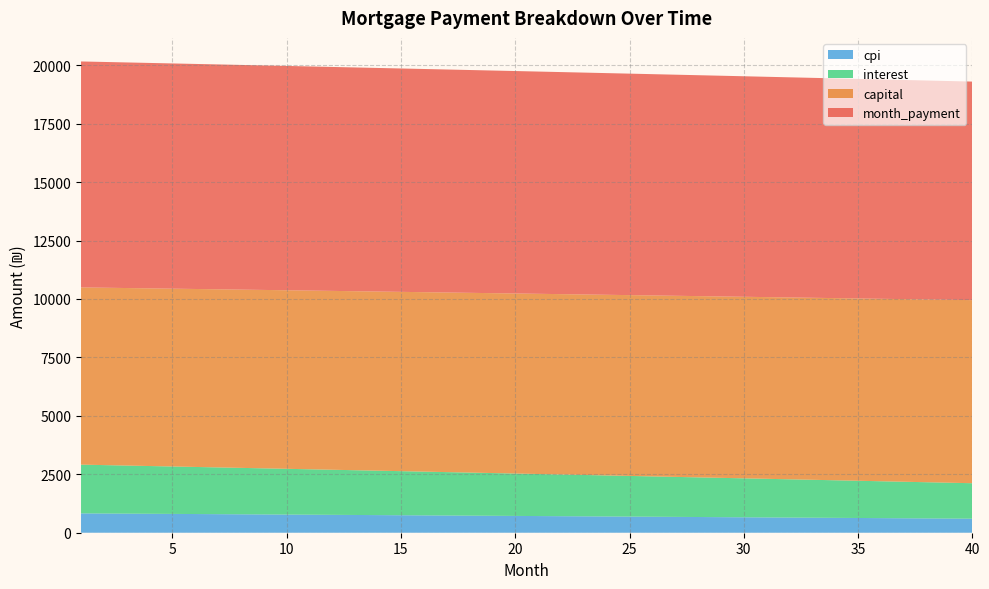

What is the highest value of the cpi series?

827.7